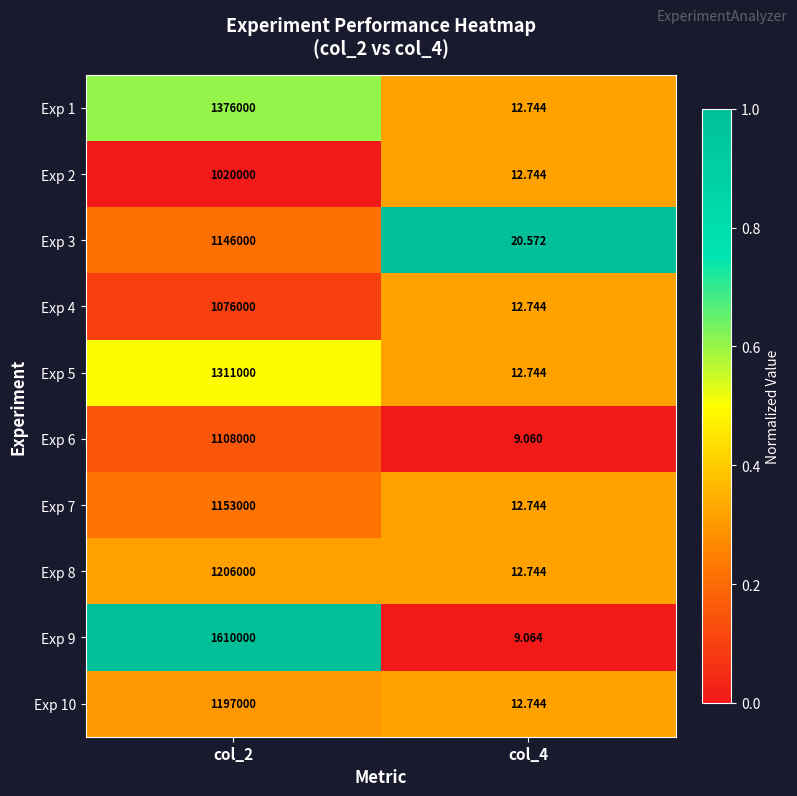

Is the value of Exp 4 at col_4 greater than the value of Exp 8 at col_2?

No